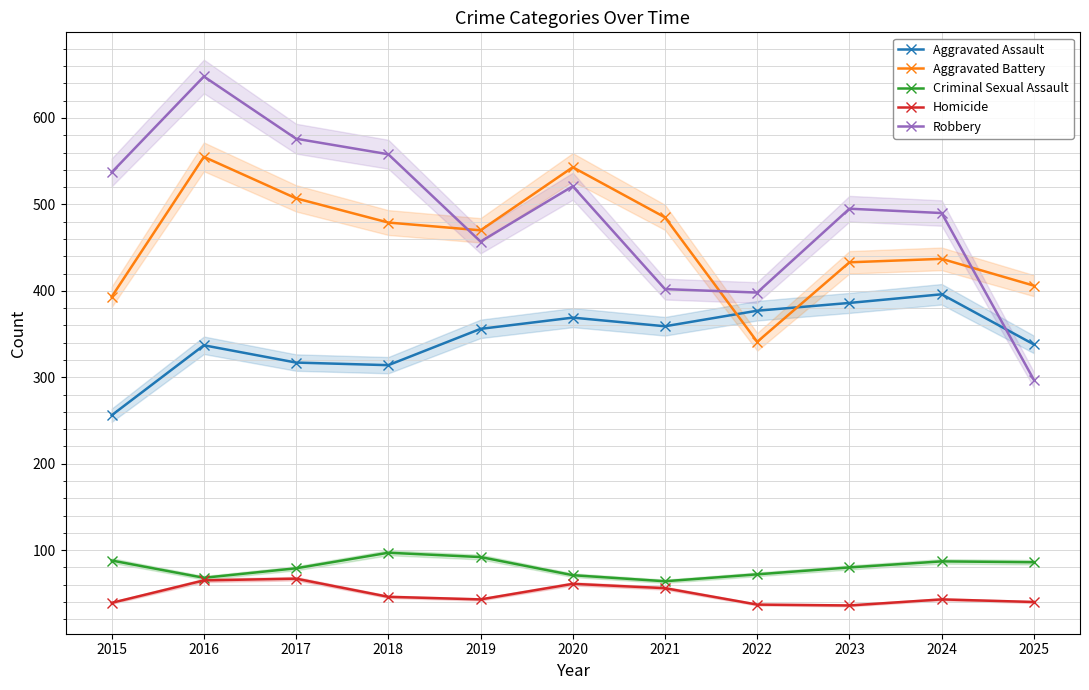

What is the average value of the Robbery series?

489